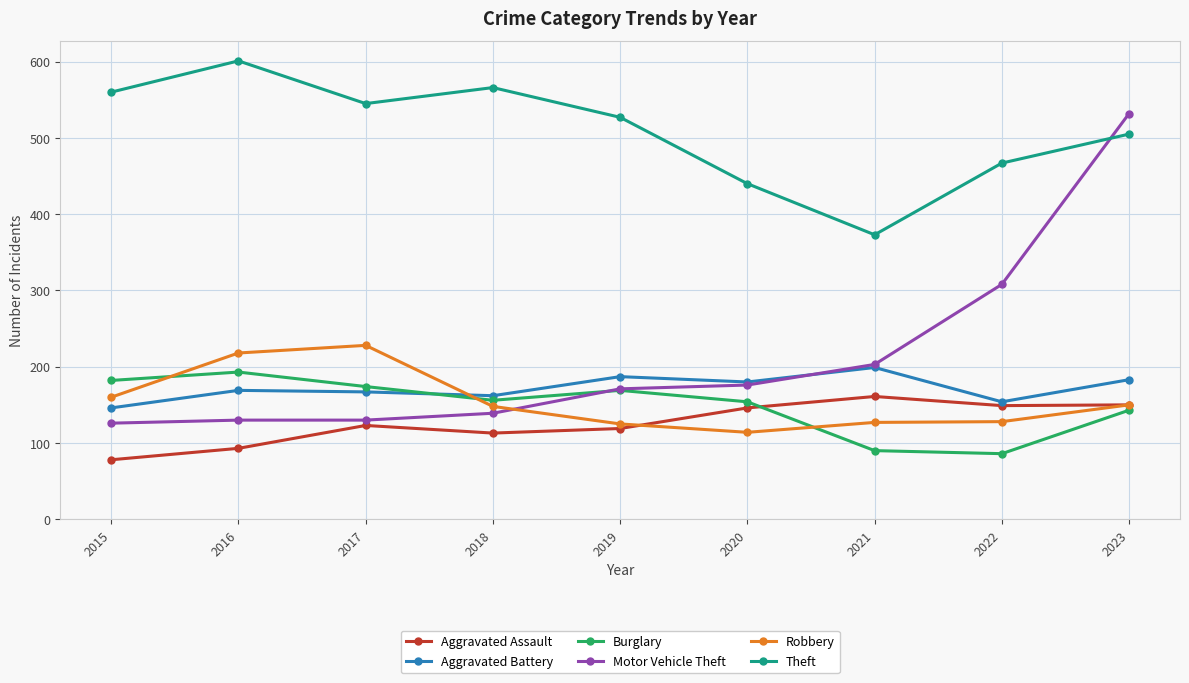

In Theft, how many points are higher than both neighbors (excluding endpoints)?

2